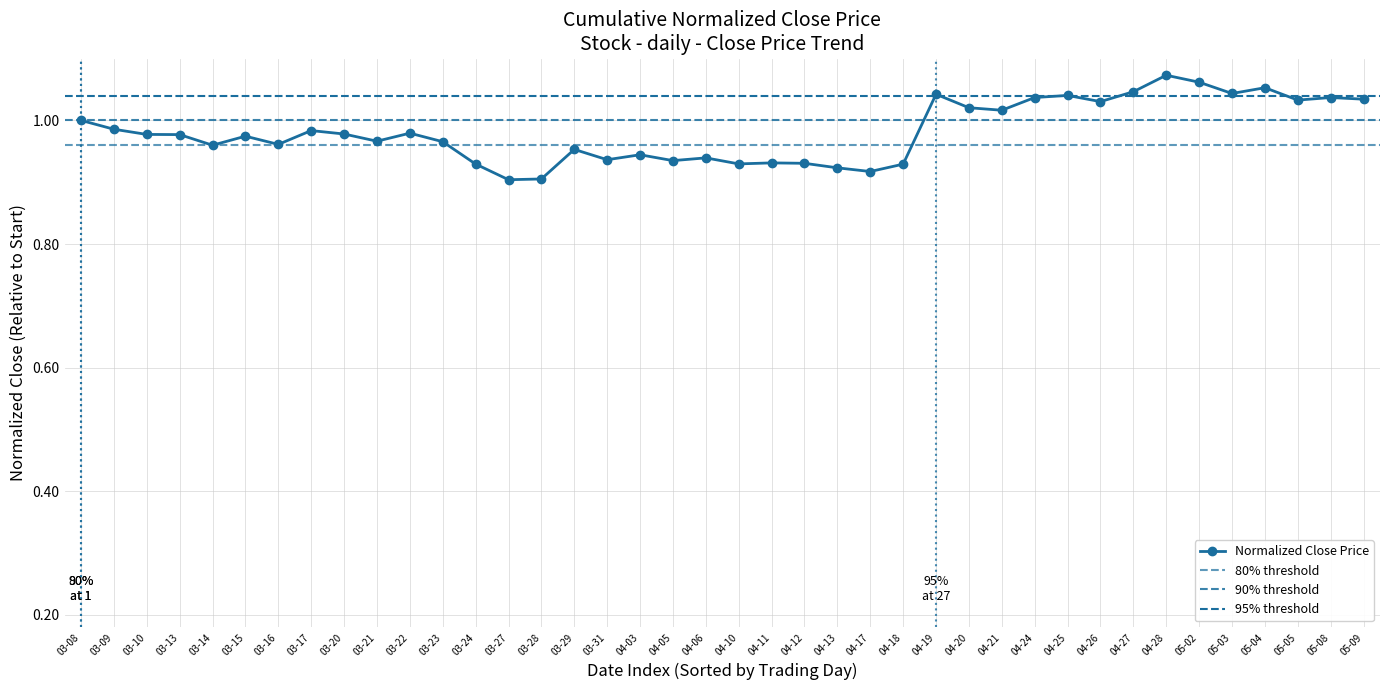

True or false: Normalized Close Price has a value of 0.2 at 04-11.

False